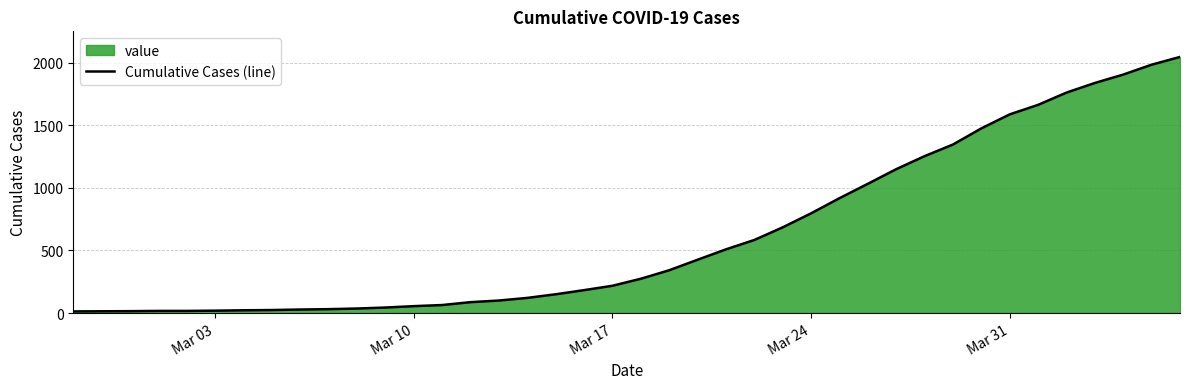

What is the difference between the maximum and minimum values?

2034